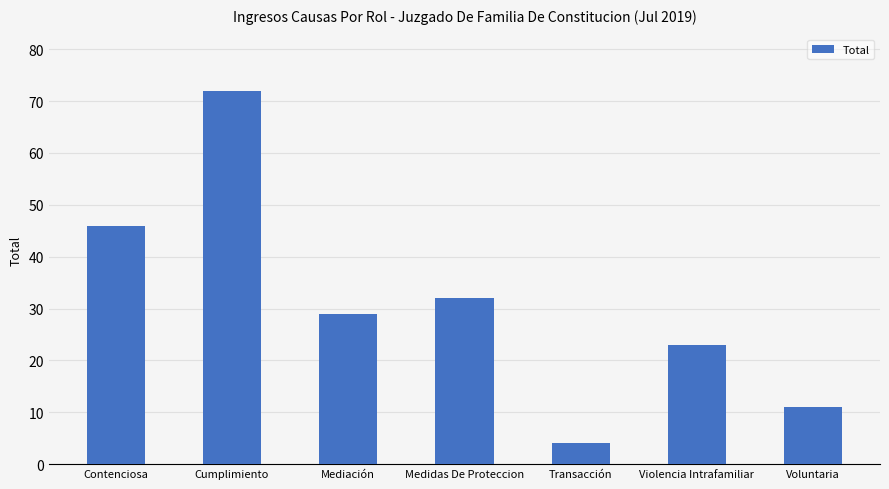

What value does the data have at Medidas De Proteccion, to the nearest 5?

30